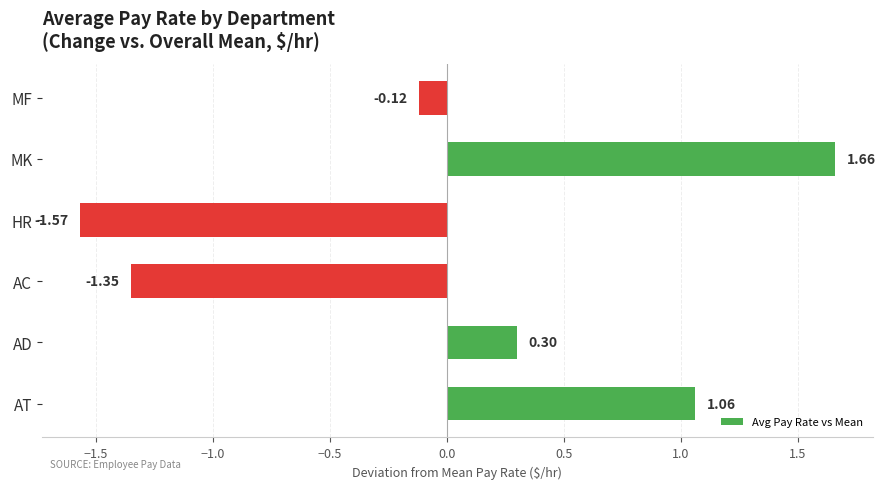

Which label corresponds to the smallest value in the chart?

HR